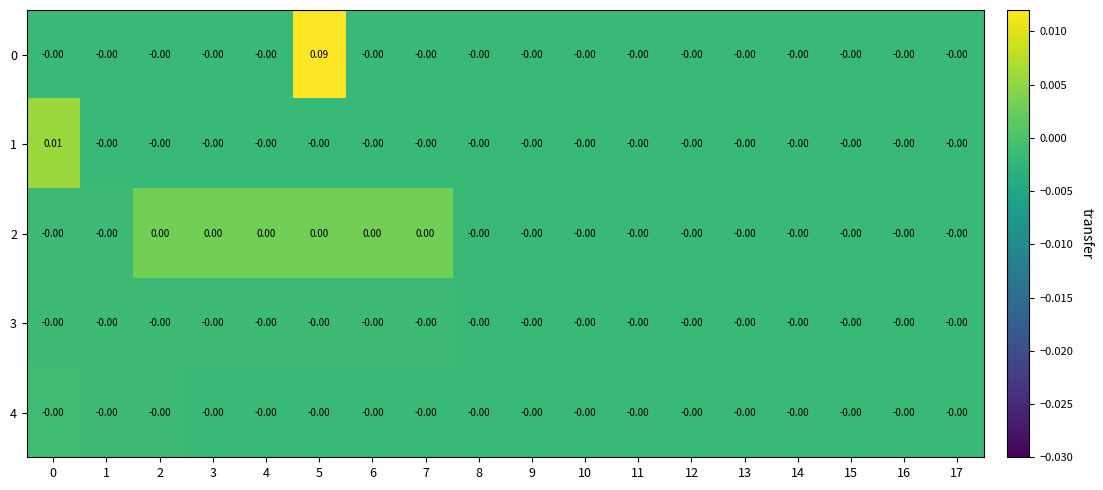

At 4, list the series in order from smallest to largest.

0, 1, 4, 3, 2